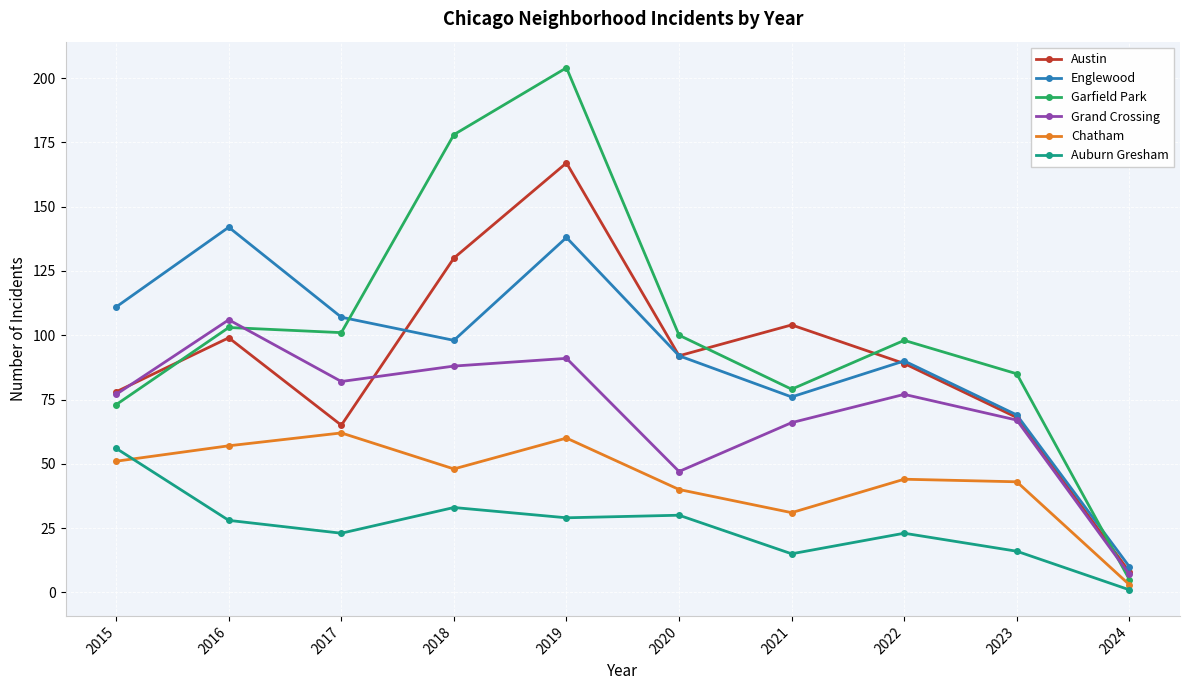

What is the approximate value of Austin at 2019?

167